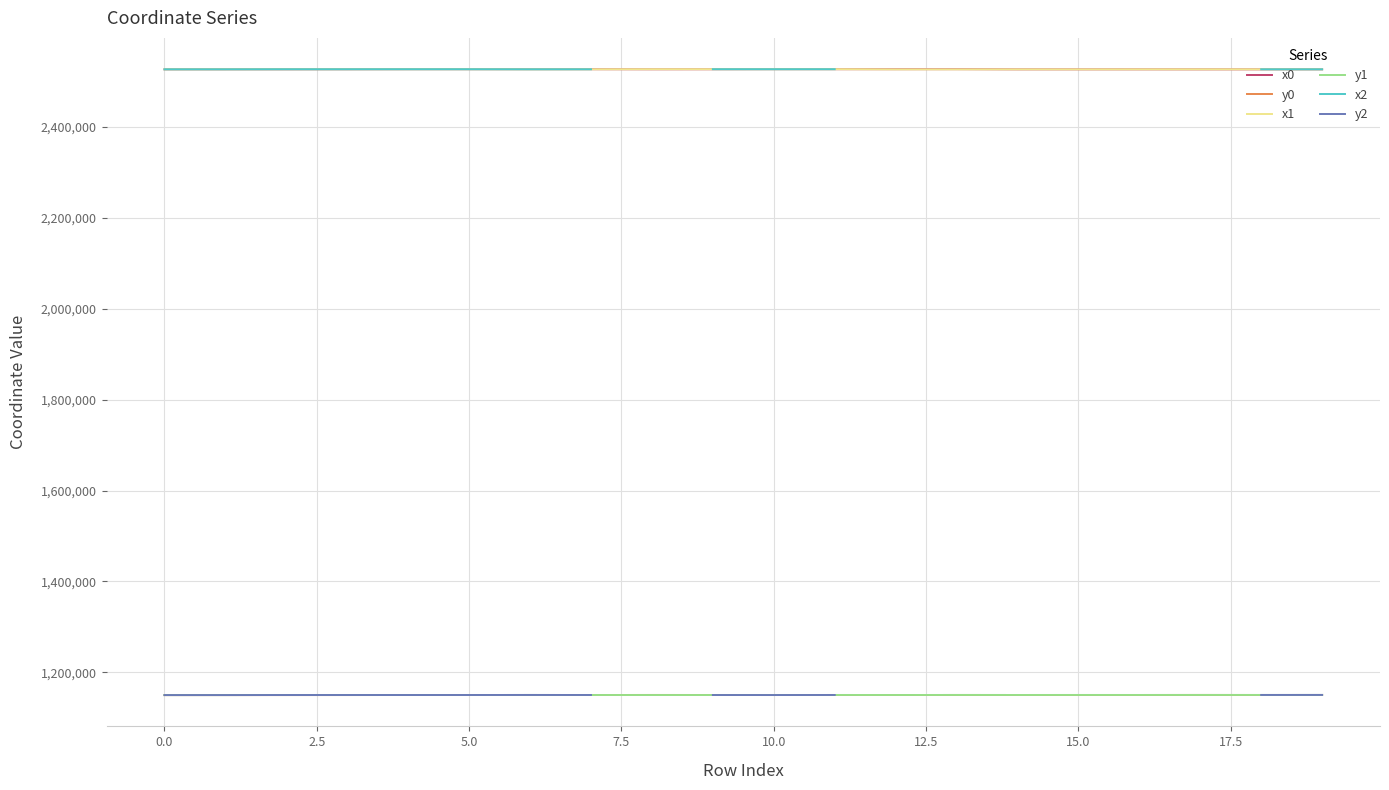

Which series has the largest total across all categories?

x1